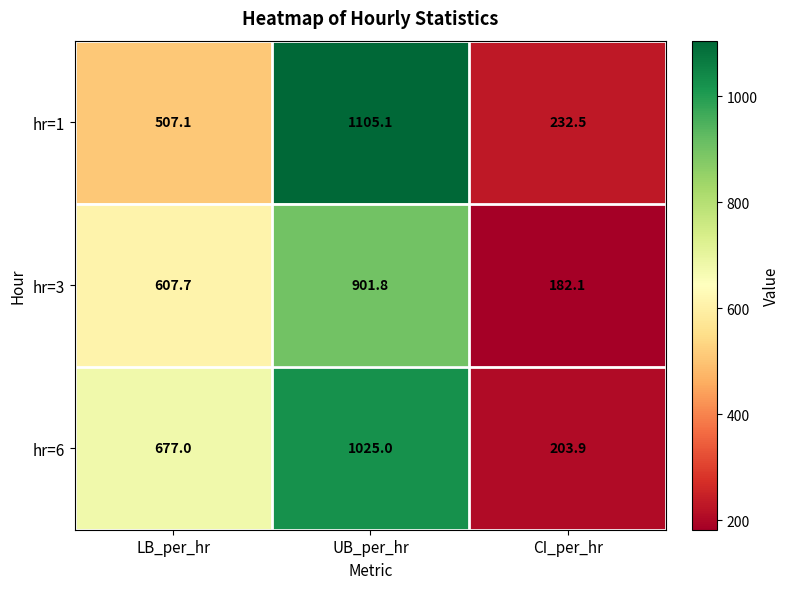

What is the sum of all hr=6 values?

1905.9